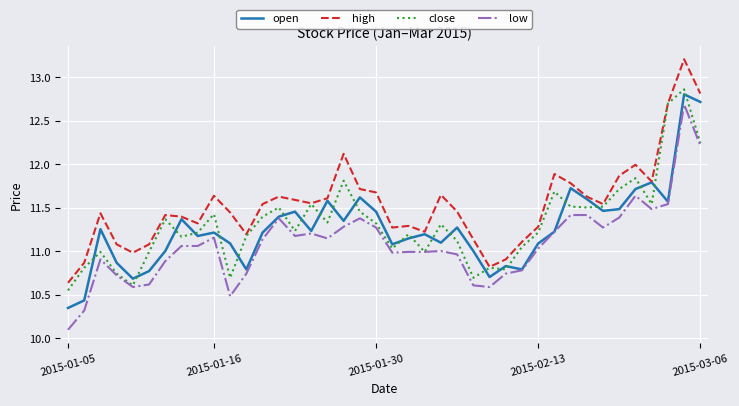

Which series has the largest total across all categories?

high